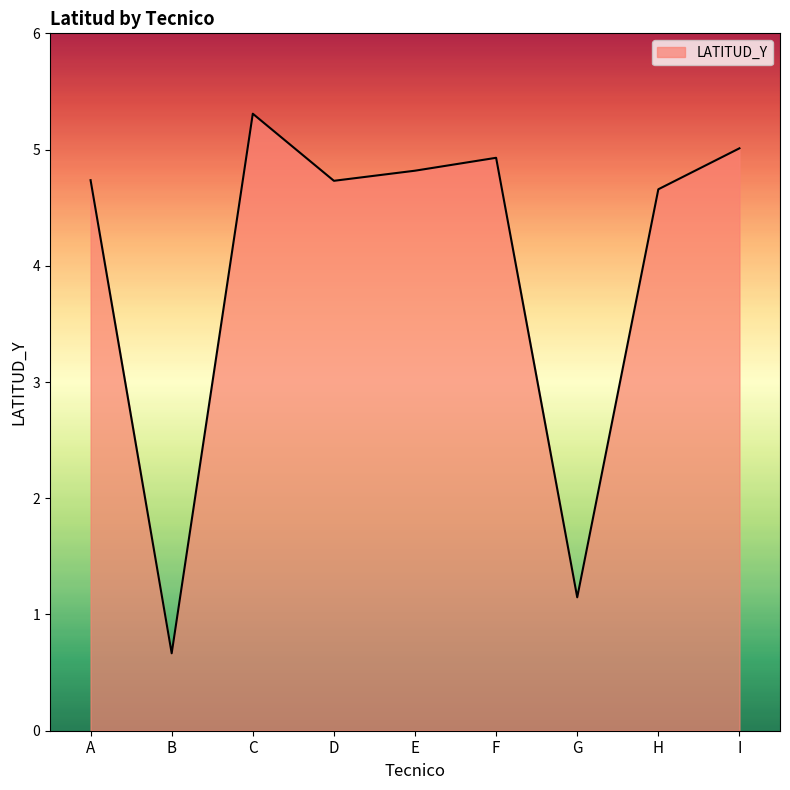

What is the difference between the maximum and minimum values?

4.6